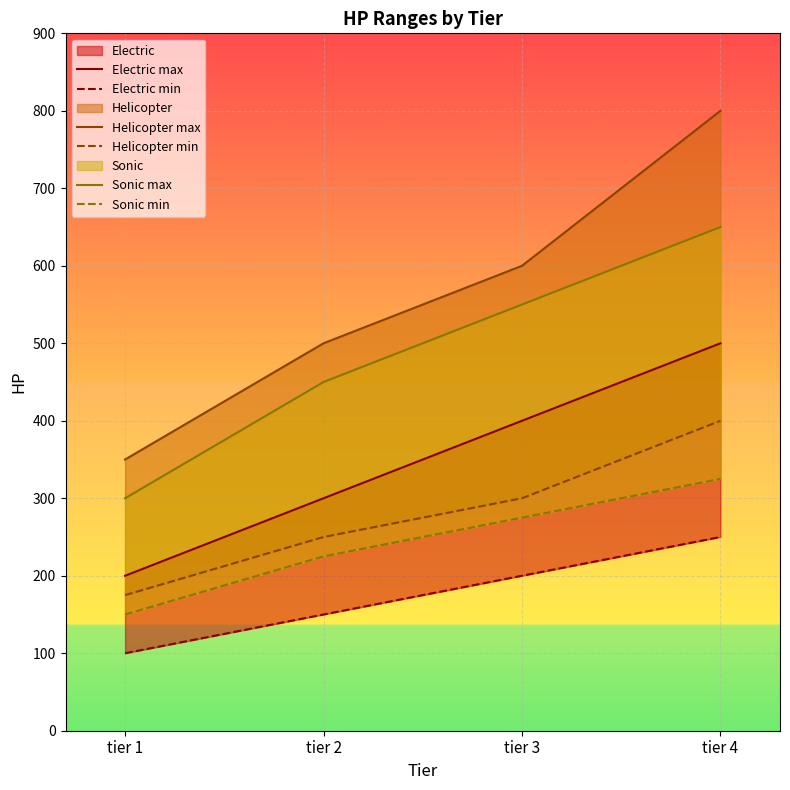

How many lines are shown in the chart?

6